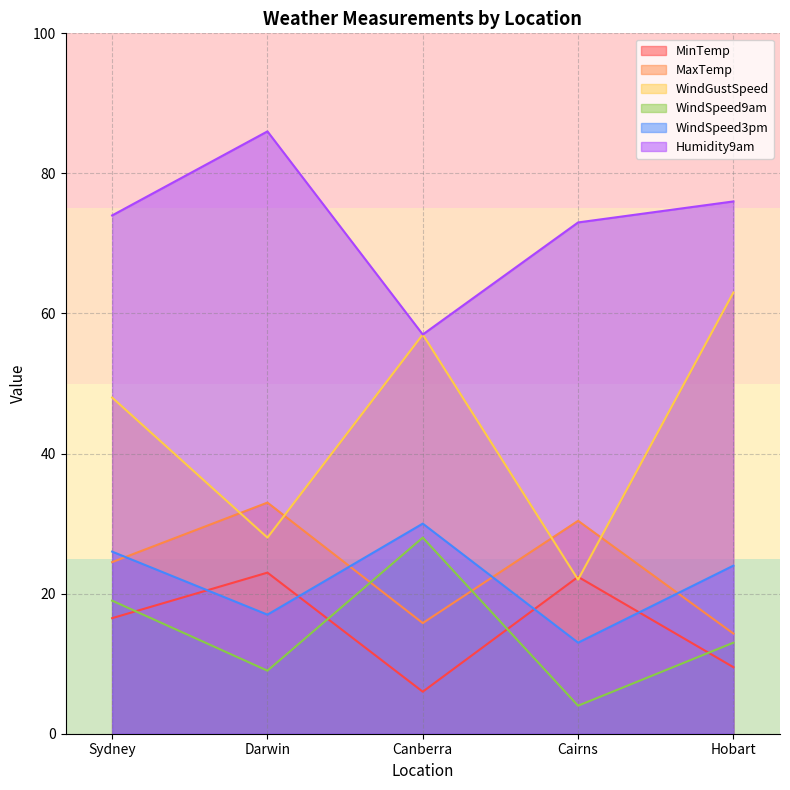

Does the chart have visible grid lines?

Yes